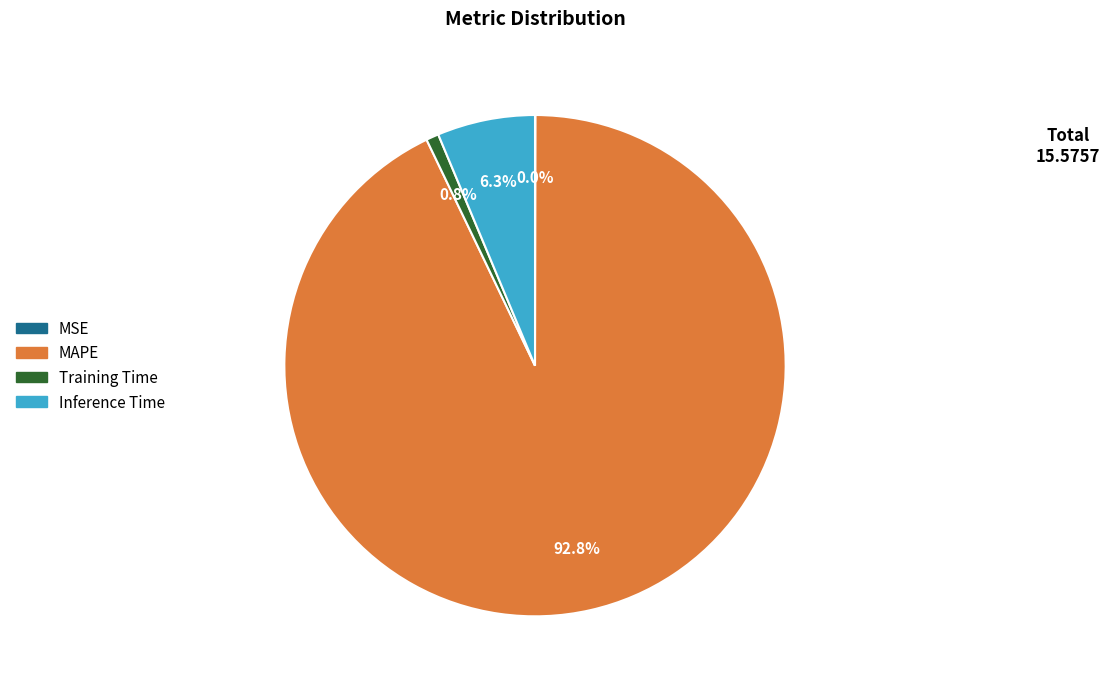

What is the ratio of the value at Inference Time to the value at MAPE?

0.1